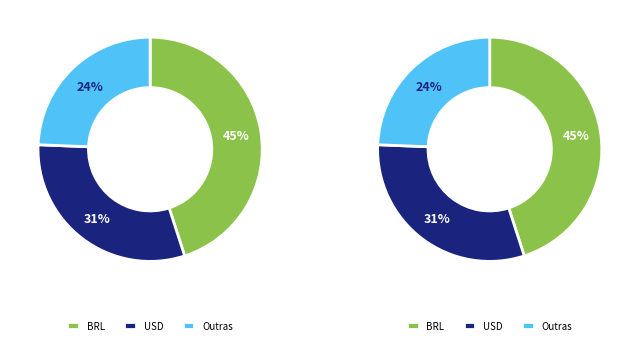

Does 3 account for over 50% of the chart?

No